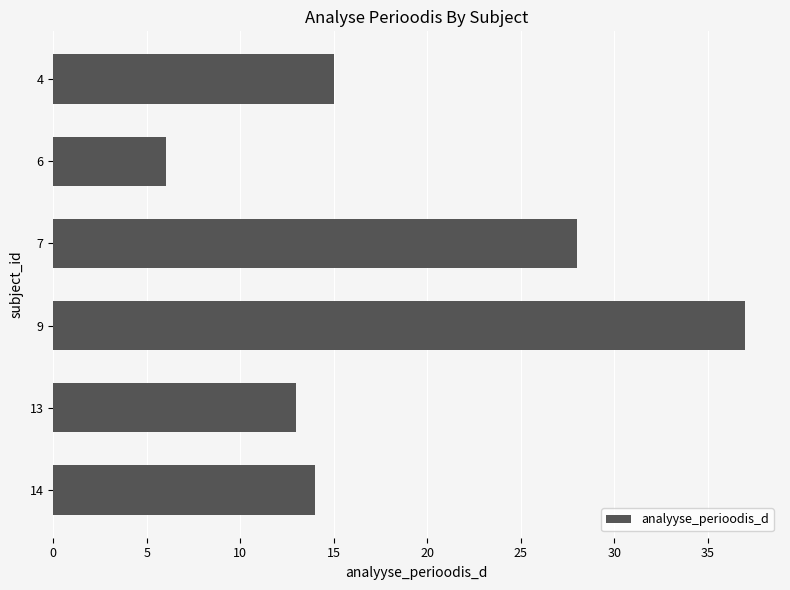

Is it true that the value at 14 is 14?

True